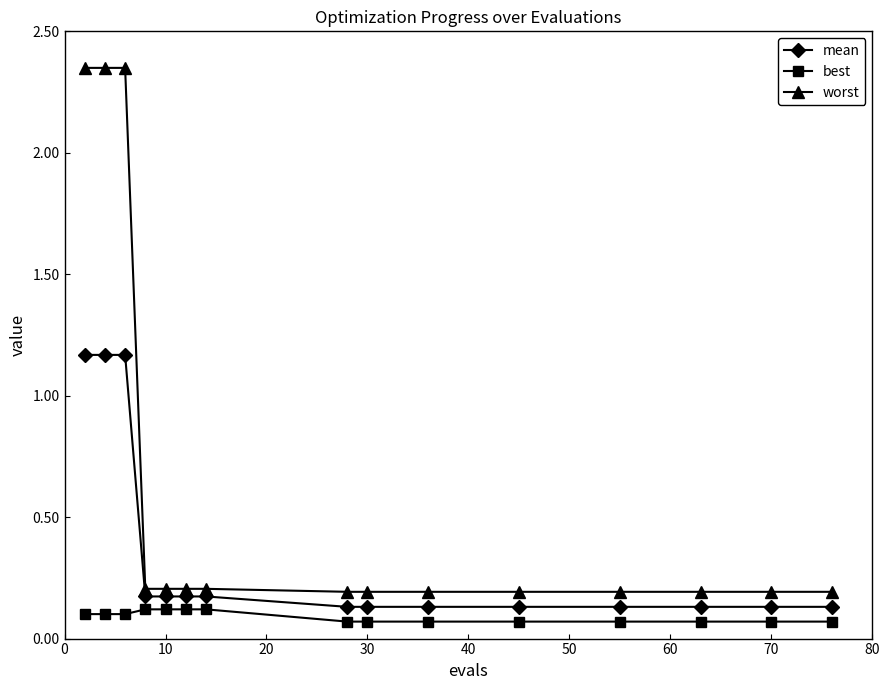

What is the sum of all mean values?

5.2